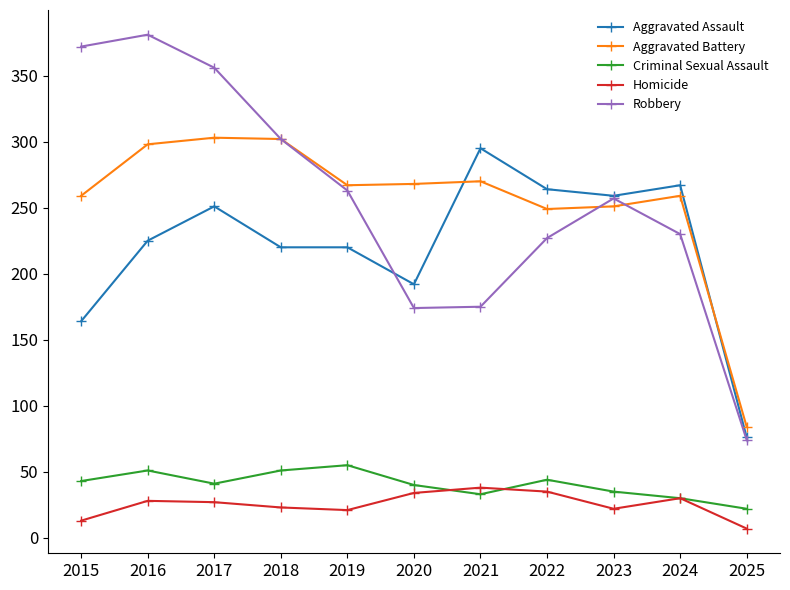

What is the difference between the maximum and minimum values in the Aggravated Battery series?

219